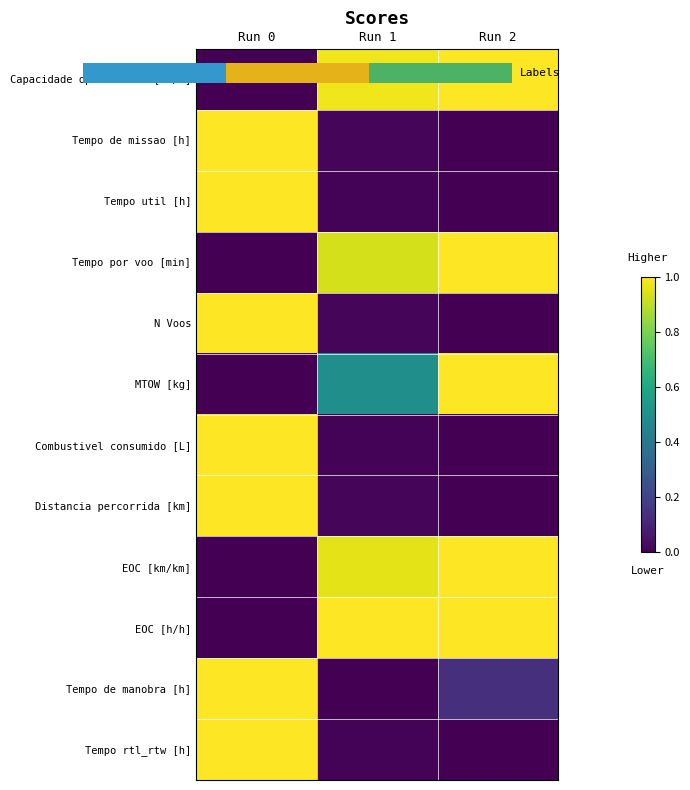

Reading left to right, what are all the values shown in this chart?

Capacidade operacional [ha/h]: Run 0=0.0	Run 1=1.0	Run 2=1.0
Tempo de missao [h]: Run 0=1.0	Run 1=0.0	Run 2=0.0
Tempo util [h]: Run 0=1.0	Run 1=0.0	Run 2=0.0
Tempo por voo [min]: Run 0=0.0	Run 1=0.9	Run 2=1.0
N Voos: Run 0=1.0	Run 1=0.0	Run 2=0.0
MTOW [kg]: Run 0=0.0	Run 1=0.5	Run 2=1.0
Combustivel consumido [L]: Run 0=1.0	Run 1=0.0	Run 2=0.0
Distancia percorrida [km]: Run 0=1.0	Run 1=0.0	Run 2=0.0
EOC [km/km]: Run 0=0.0	Run 1=1.0	Run 2=1.0
EOC [h/h]: Run 0=0.0	Run 1=1.0	Run 2=1.0
Tempo de manobra [h]: Run 0=1.0	Run 1=0.0	Run 2=0.1
Tempo rtl_rtw [h]: Run 0=1.0	Run 1=0.0	Run 2=0.0